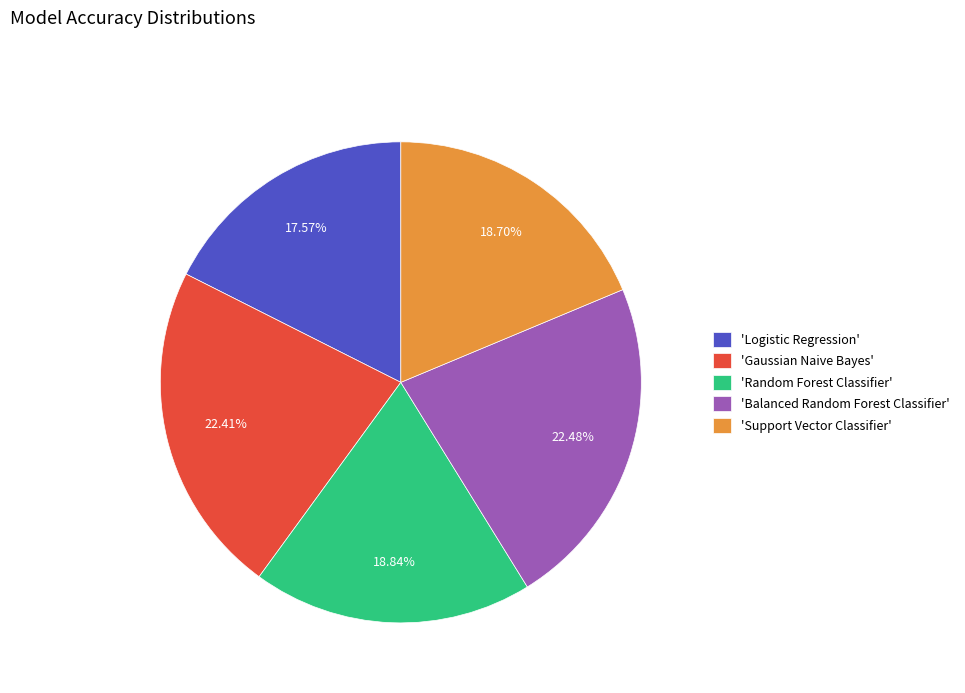

How many segments does this pie chart have?

5